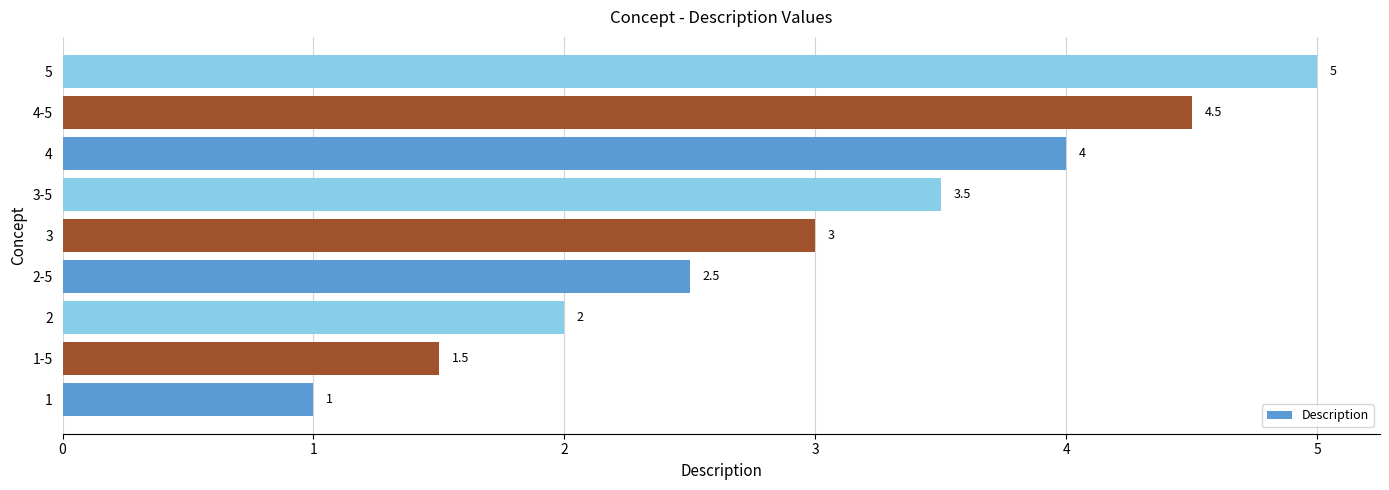

List the labels in order of value, smallest first.

1, 1-5, 2, 2-5, 3, 3-5, 4, 4-5, 5